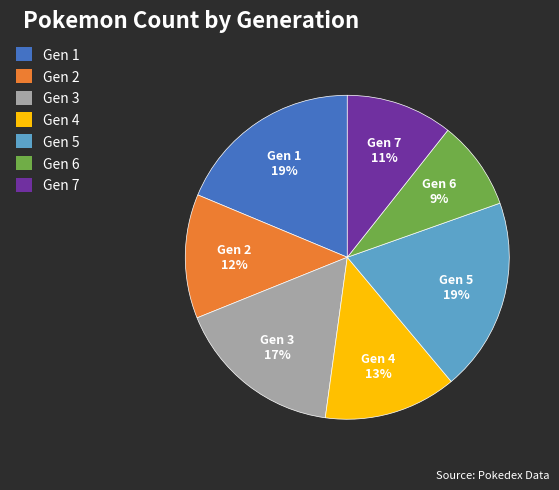

True or false: Gen 5 accounts for 19% of the total.

True